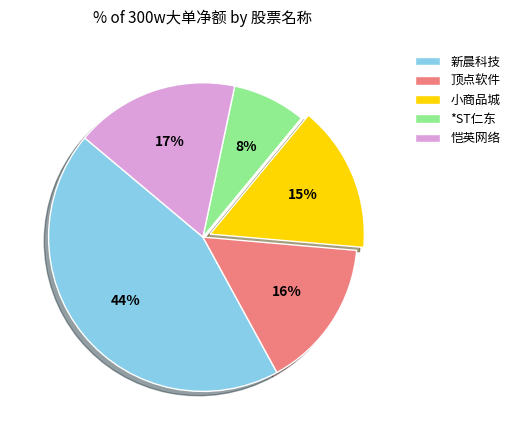

Which slice is the largest?

新晨科技